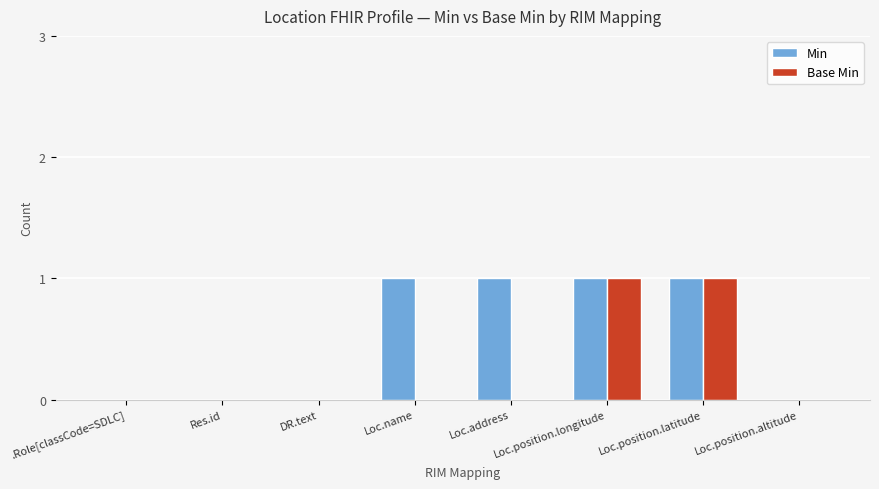

Reading left to right, list all the values displayed in this chart.

Min: .Role[classCode=SDLC]=0	Res.id=0	DR.text=0	Loc.name=1	Loc.address=1	Loc.position.longitude=1	Loc.position.latitude=1	Loc.position.altitude=0
Base Min: .Role[classCode=SDLC]=0	Res.id=0	DR.text=0	Loc.name=0	Loc.address=0	Loc.position.longitude=1	Loc.position.latitude=1	Loc.position.altitude=0